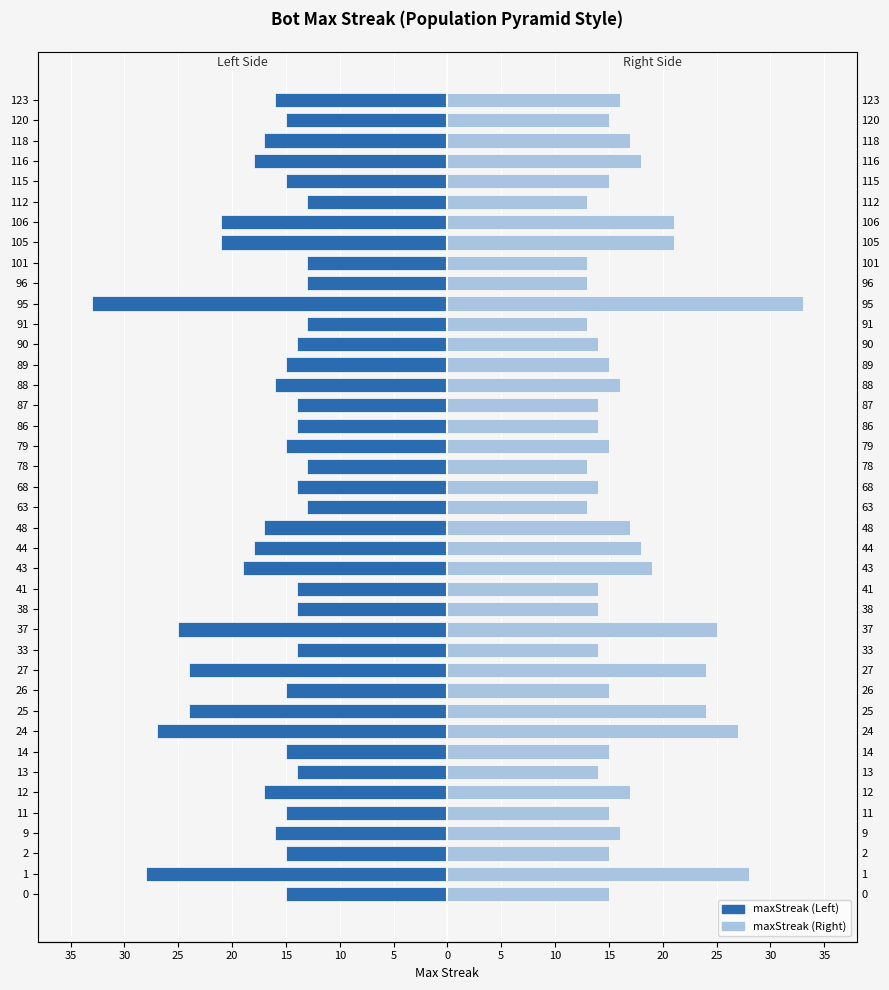

How many bars are there in total?

80